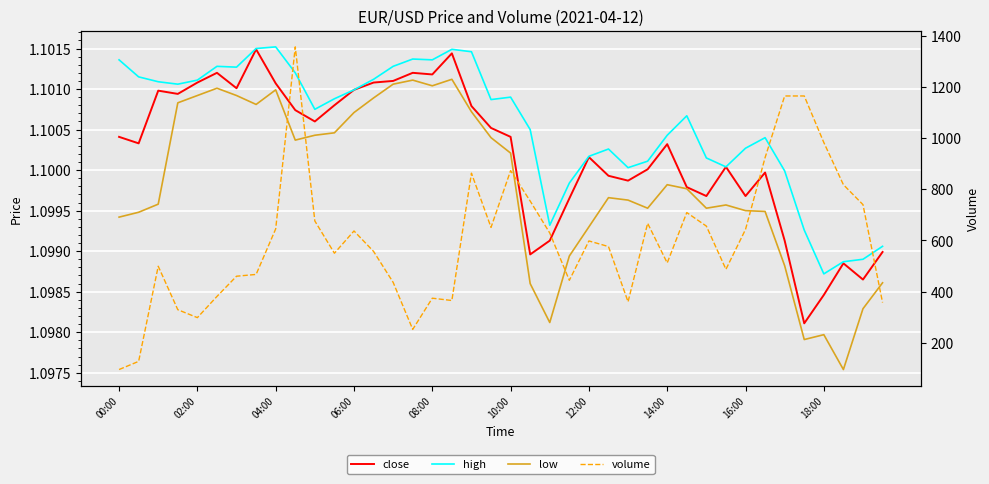

What is the value of the volume point at the 6th from the left?

381.0